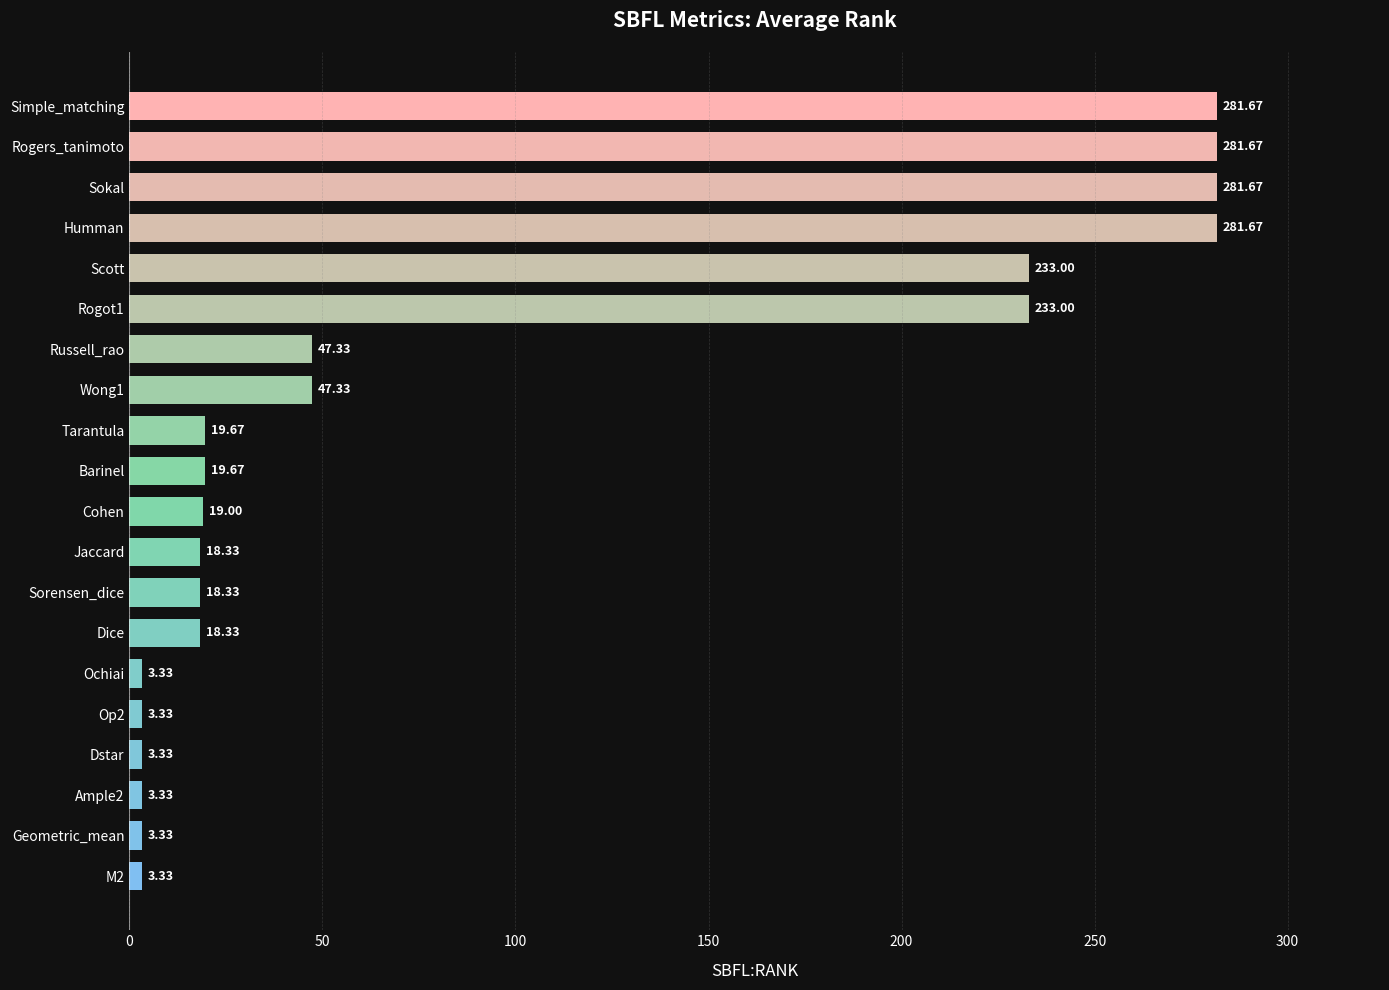

Are the bars horizontal?

Yes